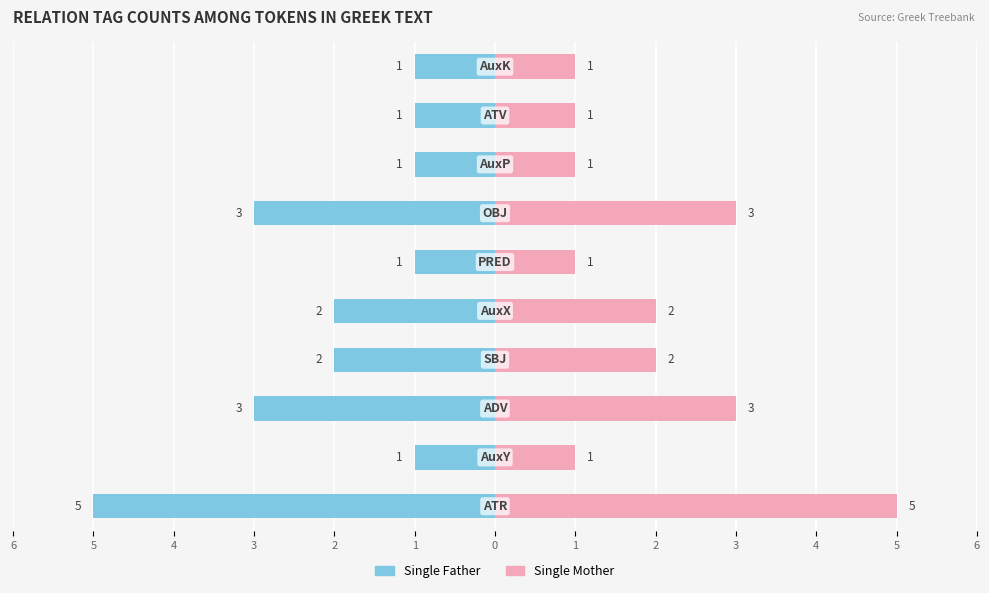

Reading left to right, transcribe all the data shown in this chart.

Single Father: -5	-1	-3	-2	-2	-1	-3	-1	-1	-1
Single Mother: 5	1	3	2	2	1	3	1	1	1